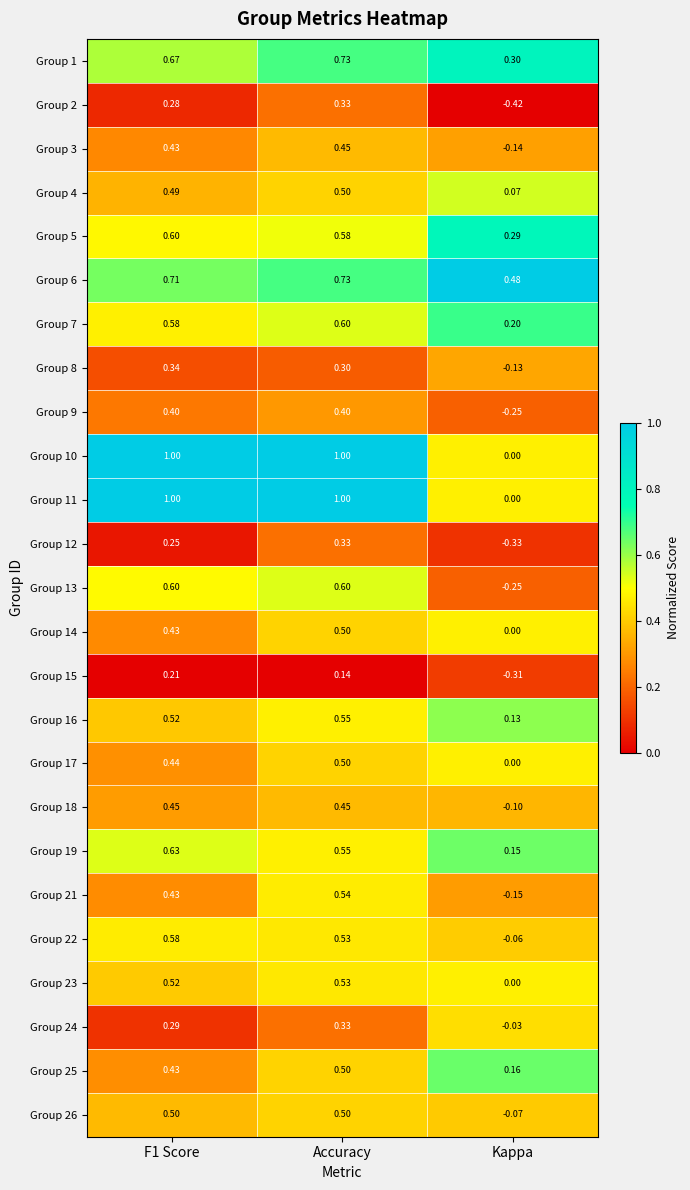

At which label does Group 26 reach its minimum?

Kappa